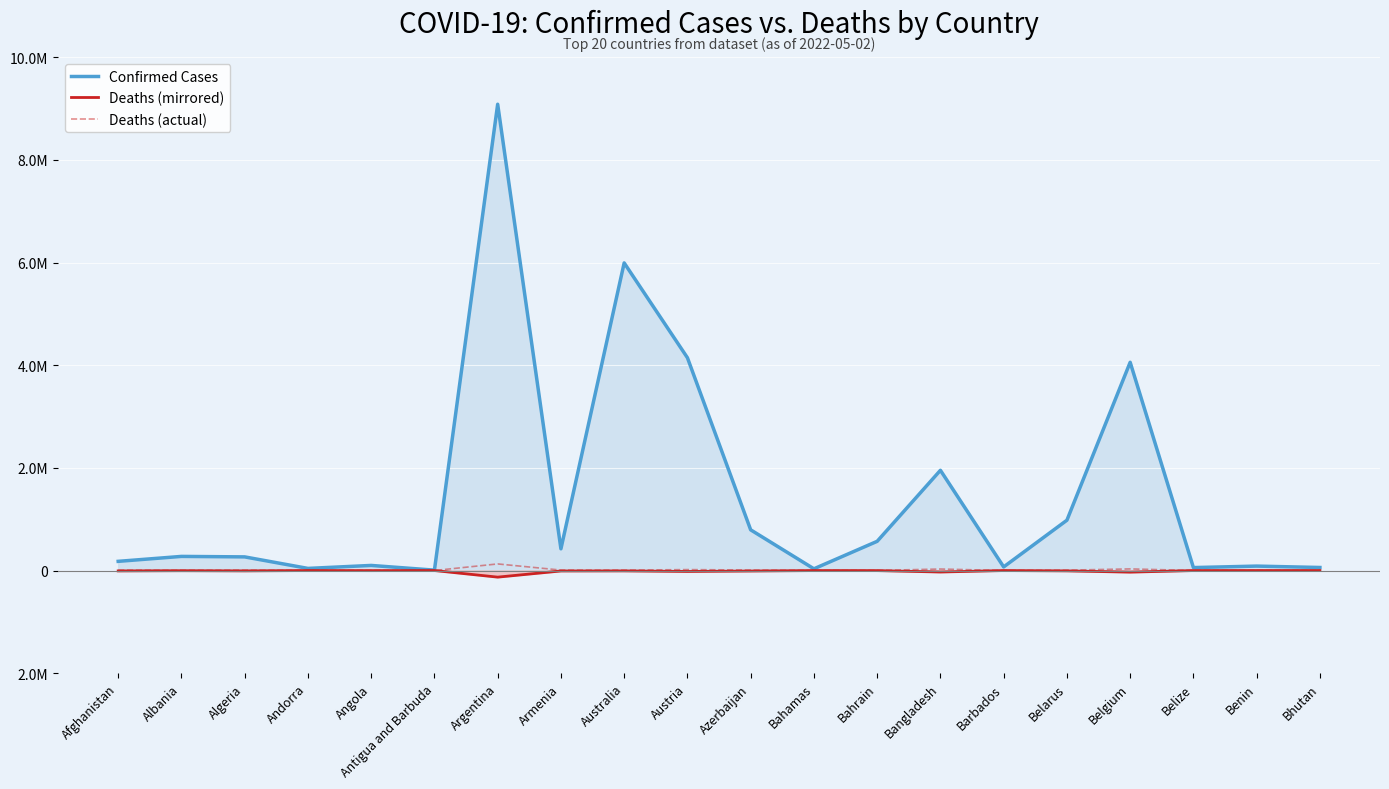

Where is the first local maximum for Deaths (actual)?

Algeria